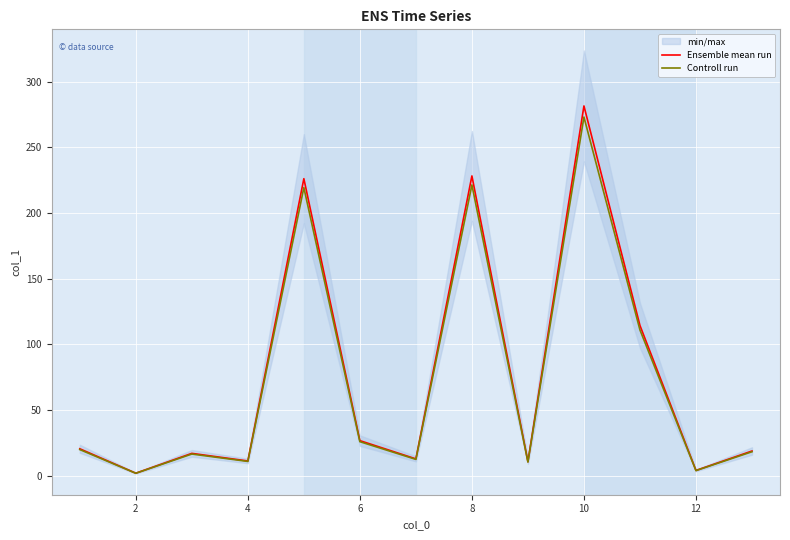

True or false: Ensemble mean run has a value of 281.6 at 10.

True